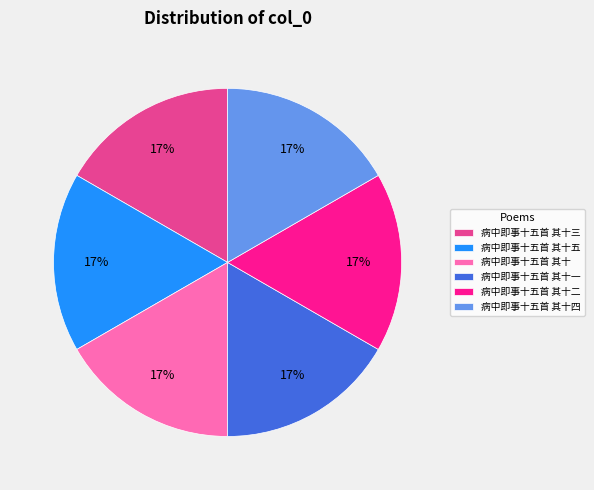

Does 病中即事十五首 其十三 represent more than half of the total?

No